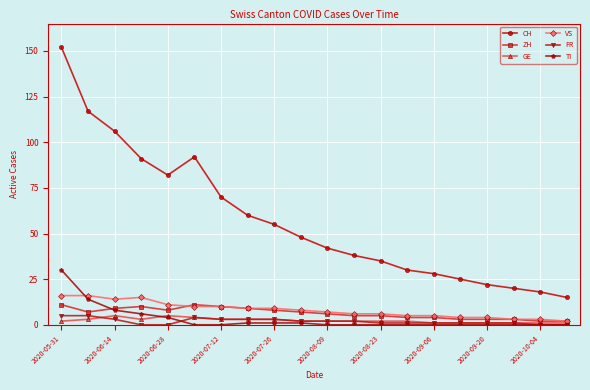

True or false: GE and CH intersect in this chart.

False